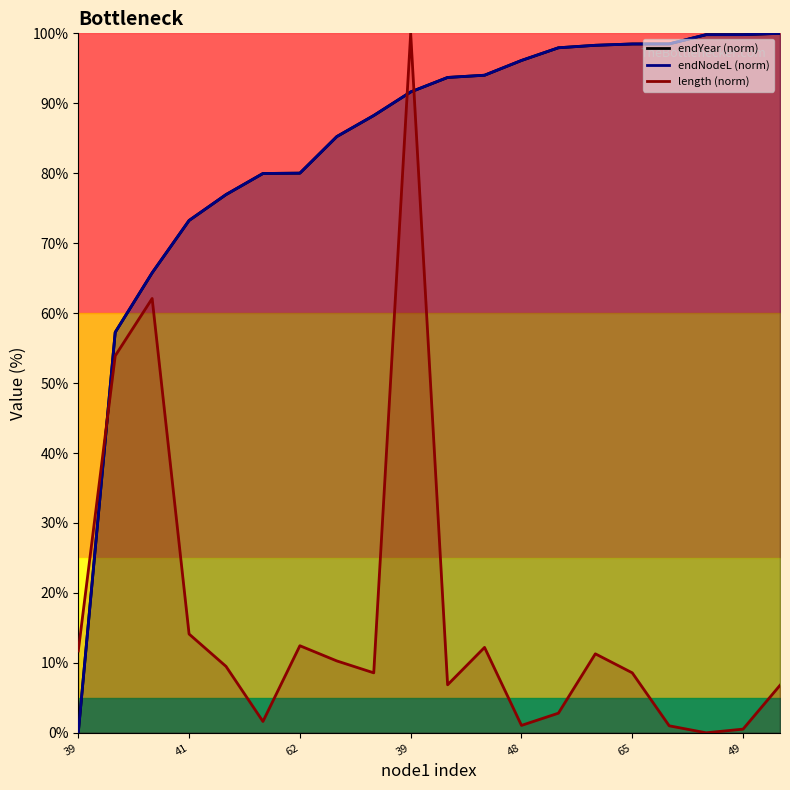

What is the total value across all series at 16?

198.0